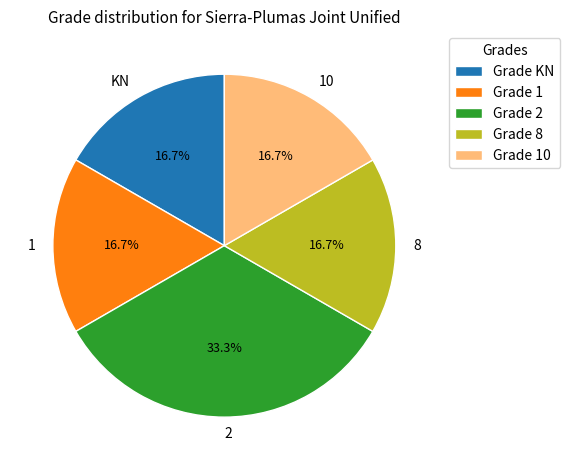

Does 2 represent more than half of the total?

No